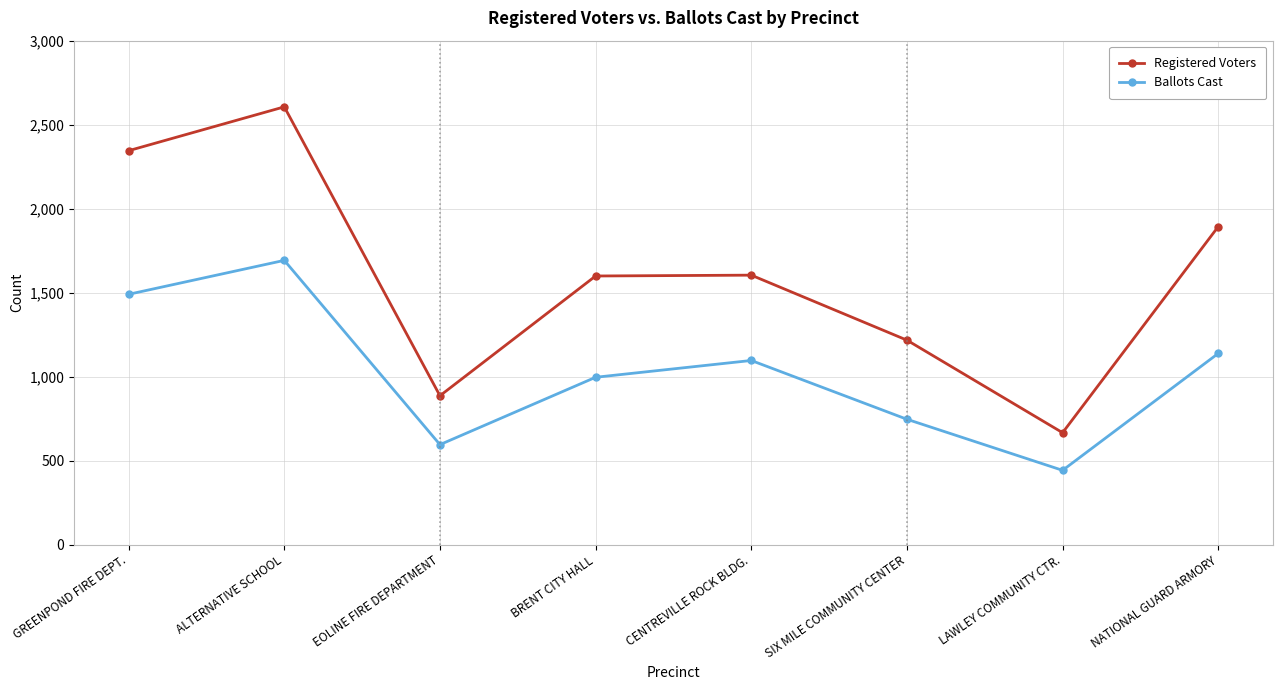

What is the difference between the maximum and minimum values in the Registered Voters series?

1940